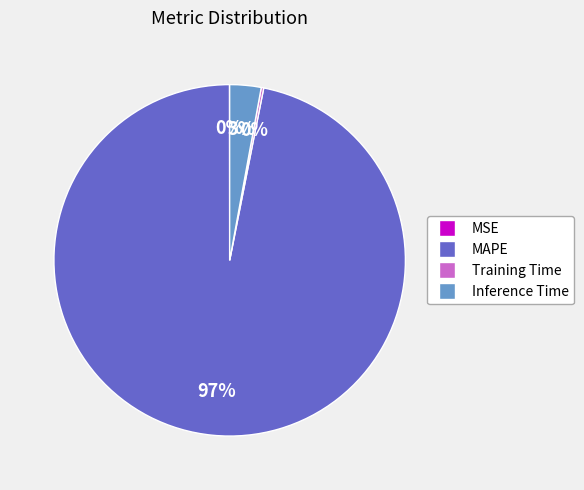

True or false: MAPE accounts for 89% of the total.

False